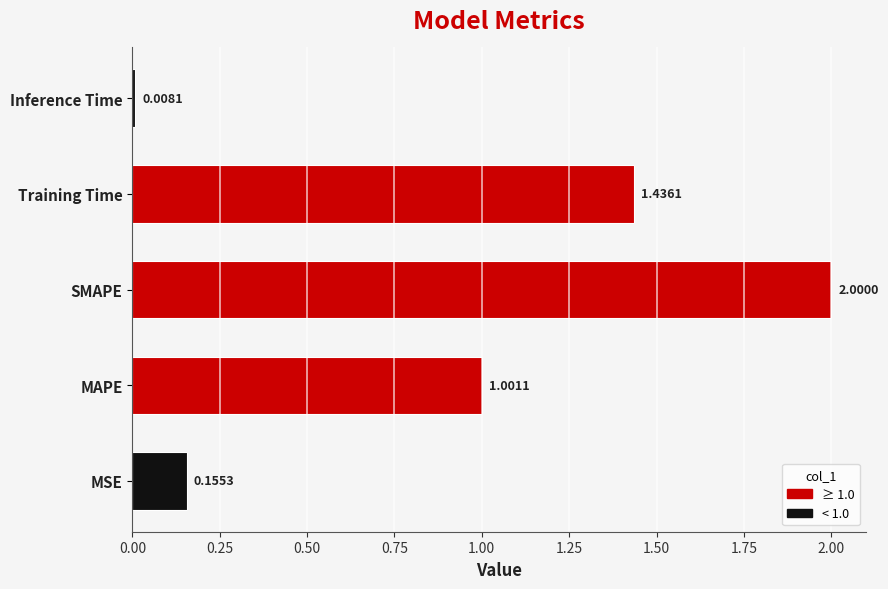

What is the difference between the maximum and second lowest values?

1.8